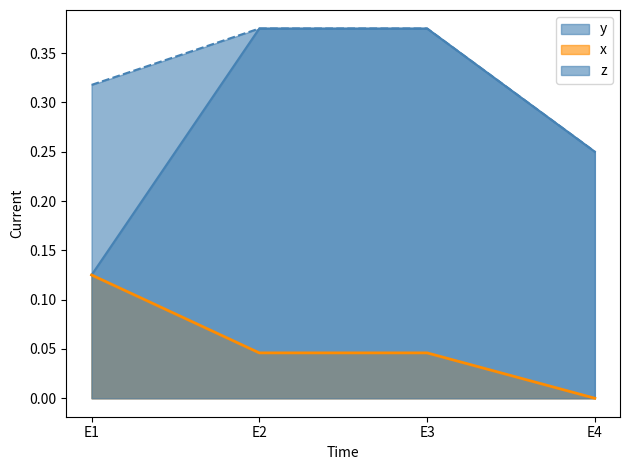

The y series shows 0.6 at E2. True or false?

False